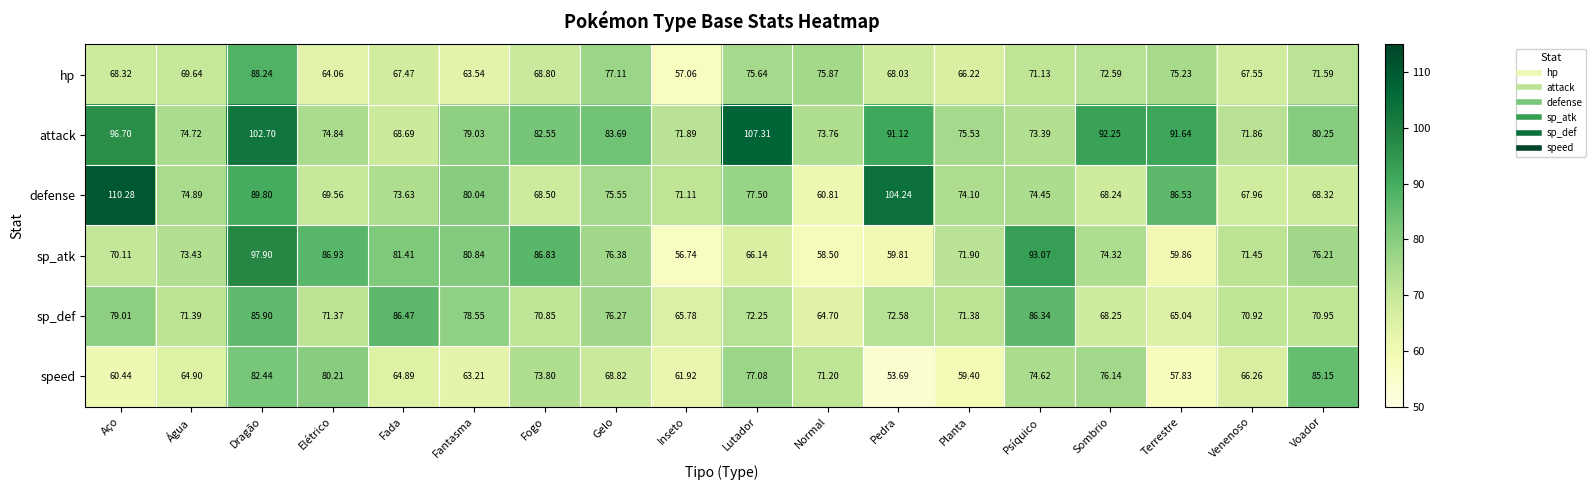

At Venenoso, list the series in order from smallest to largest.

speed, hp, defense, sp_def, sp_atk, attack